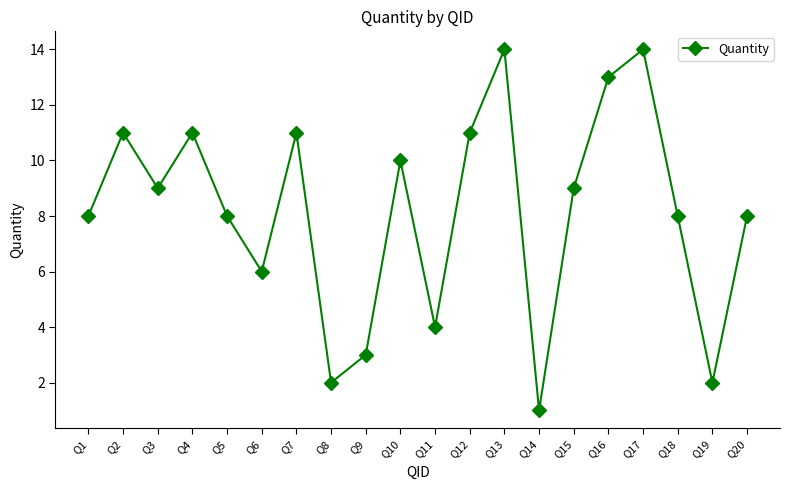

What is the greatest value displayed?

14